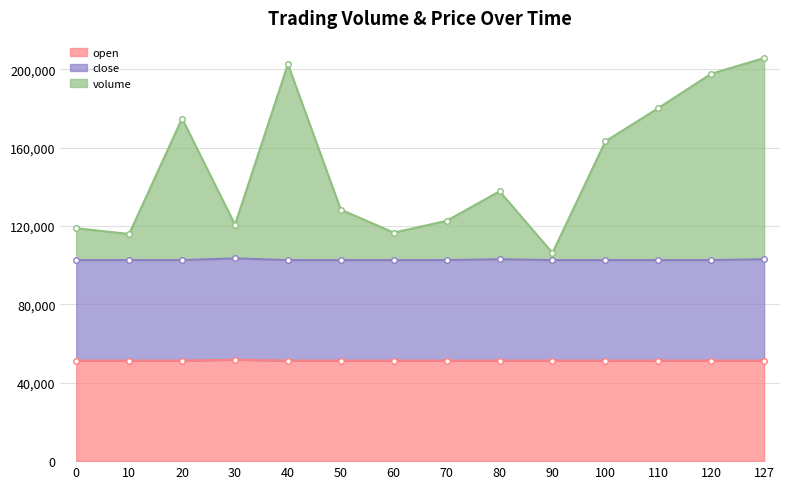

What is the difference between the maximum and minimum values in the volume series?

99429.8